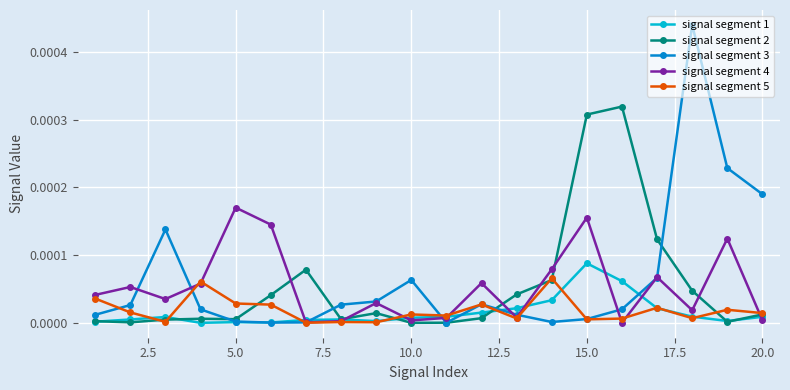

True or false: signal segment 5 has more than 1 interior local peaks.

True